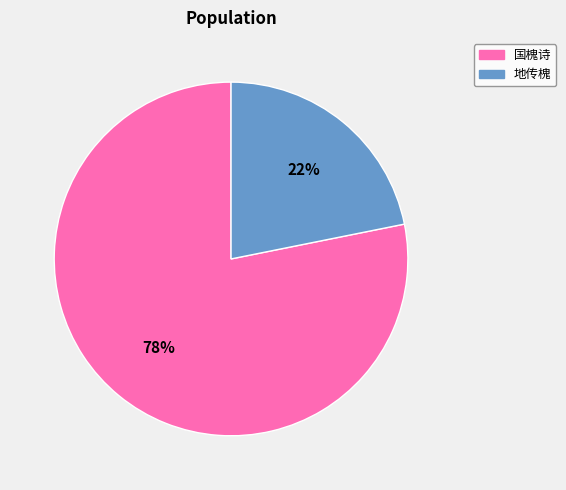

Does any single category account for the majority?

Yes